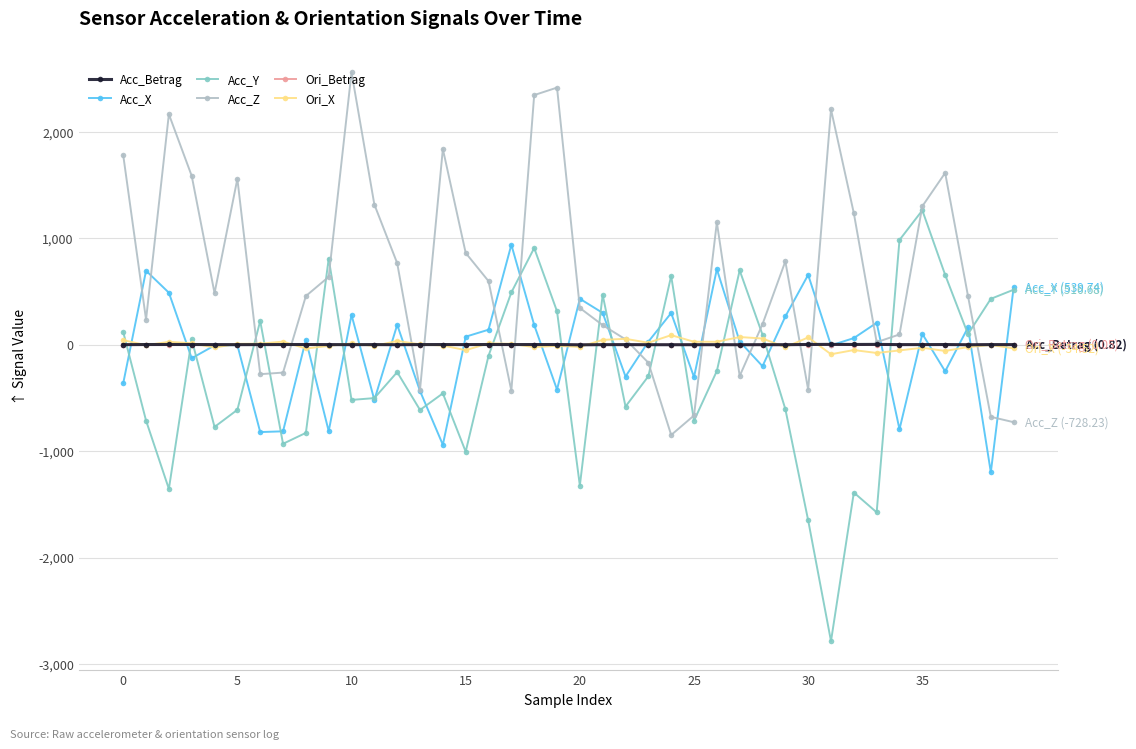

Which series has the largest range (max minus min)?

Acc_Y